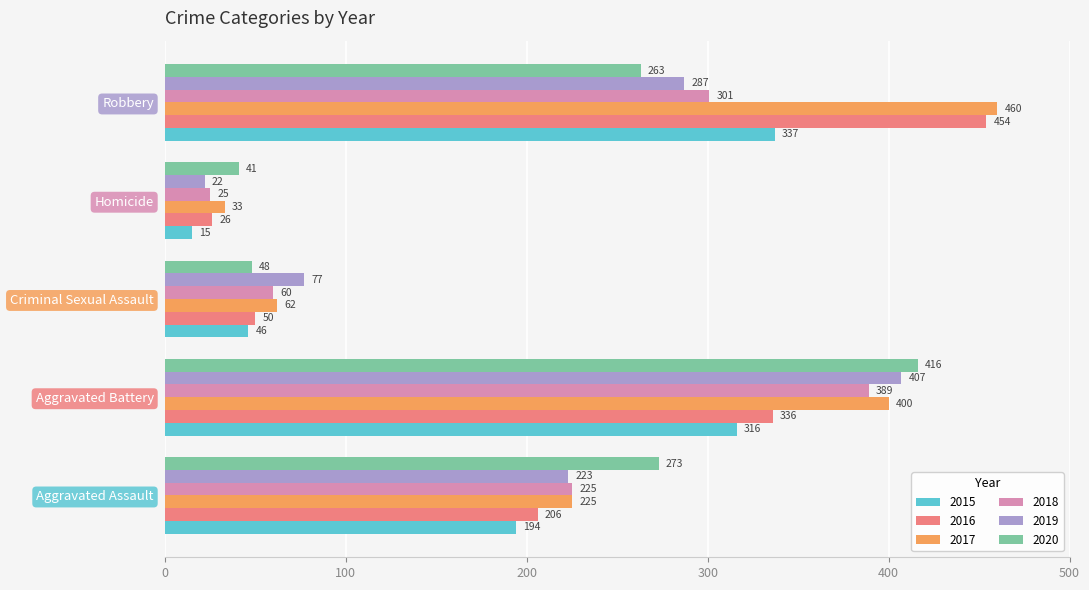

What are all the series names shown in the legend?

2015, 2016, 2017, 2018, 2019, 2020